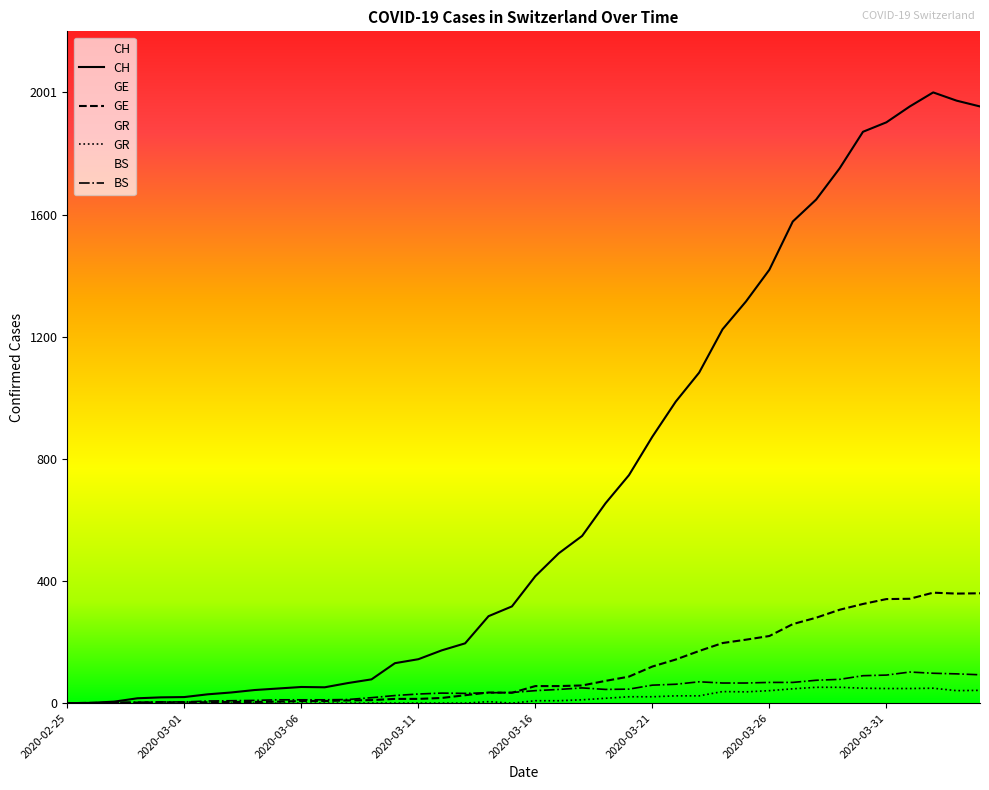

The GE series shows 54 at 2020-03-14. True or false?

False